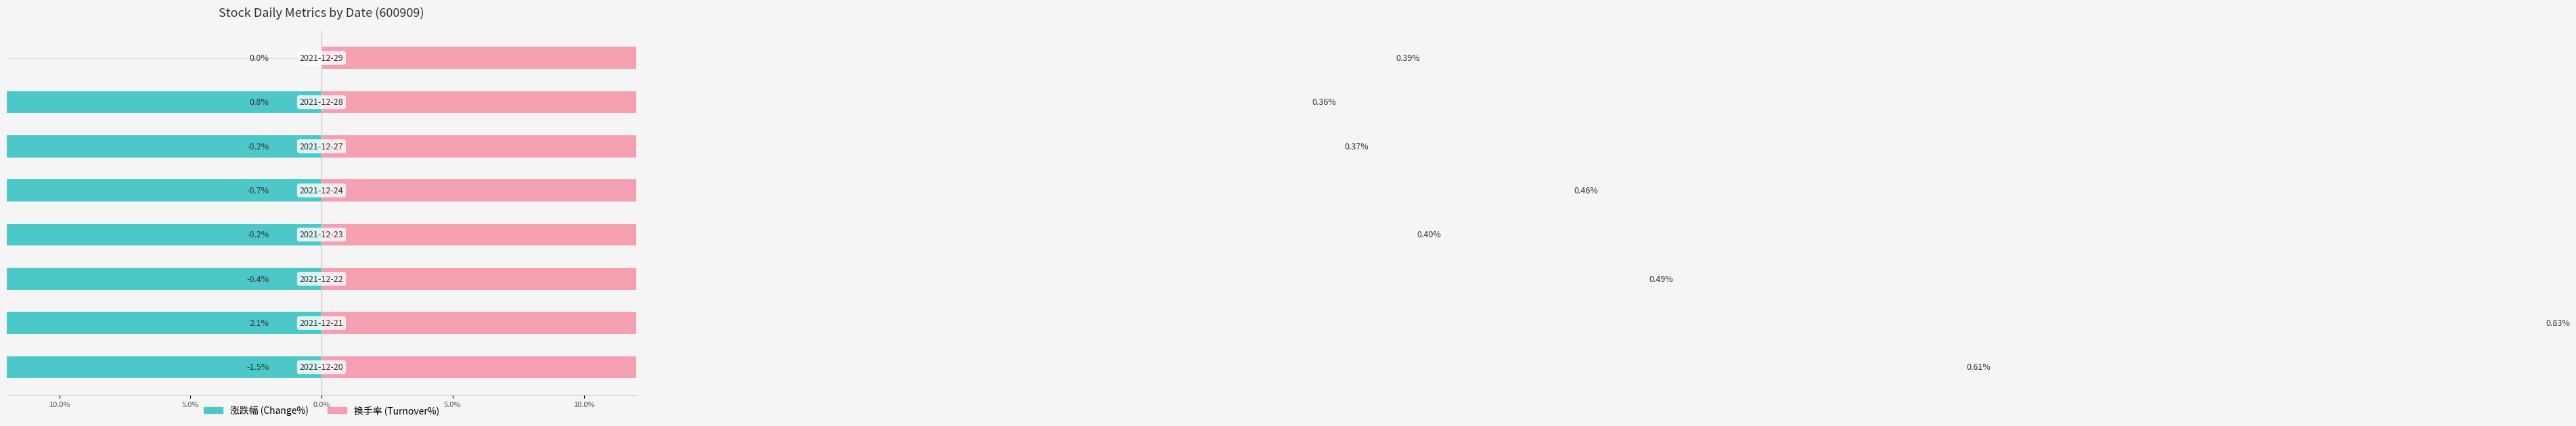

How many bars are there in total?

16